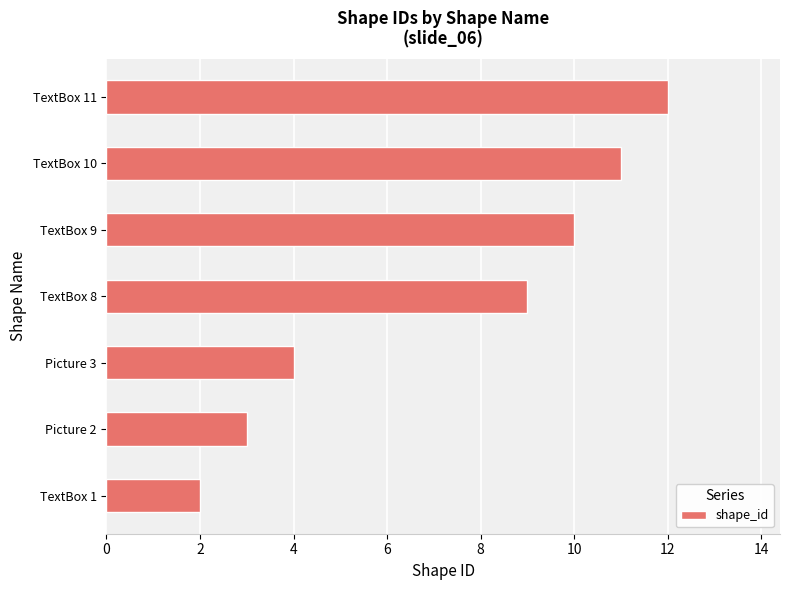

What is the difference between the second highest and minimum values?

9